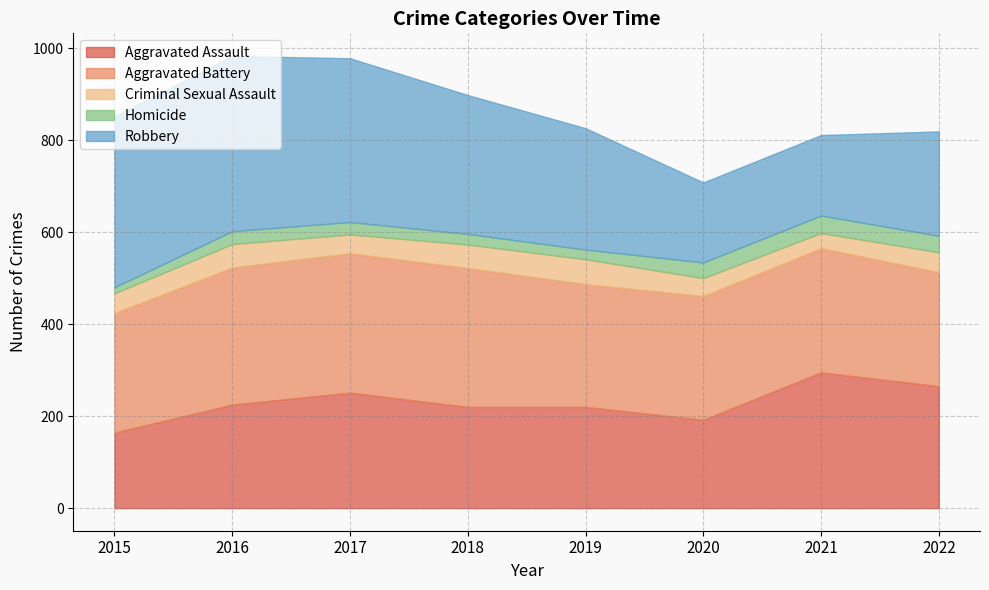

What is the difference between the Aggravated Assault values at 2022 and 2017?

14